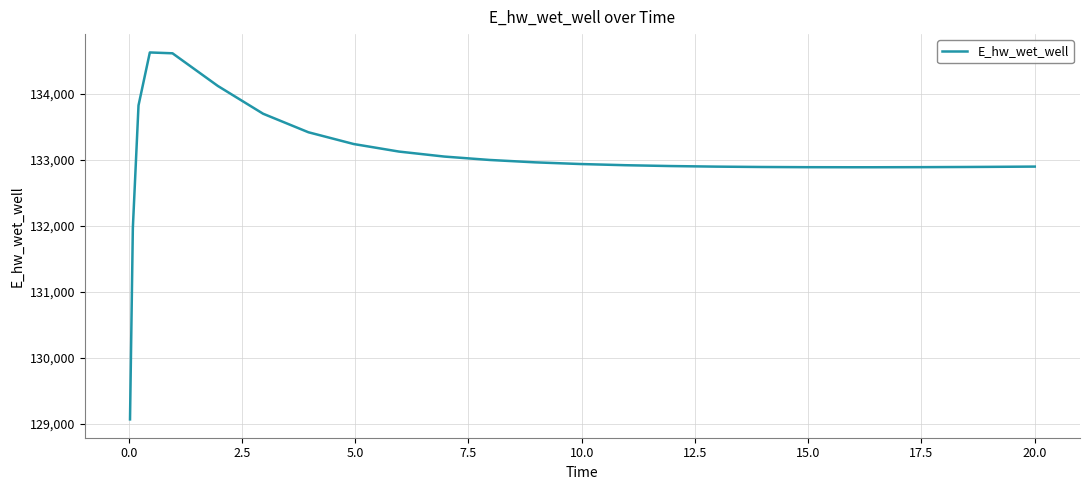

What is the smallest value displayed?

129070.4